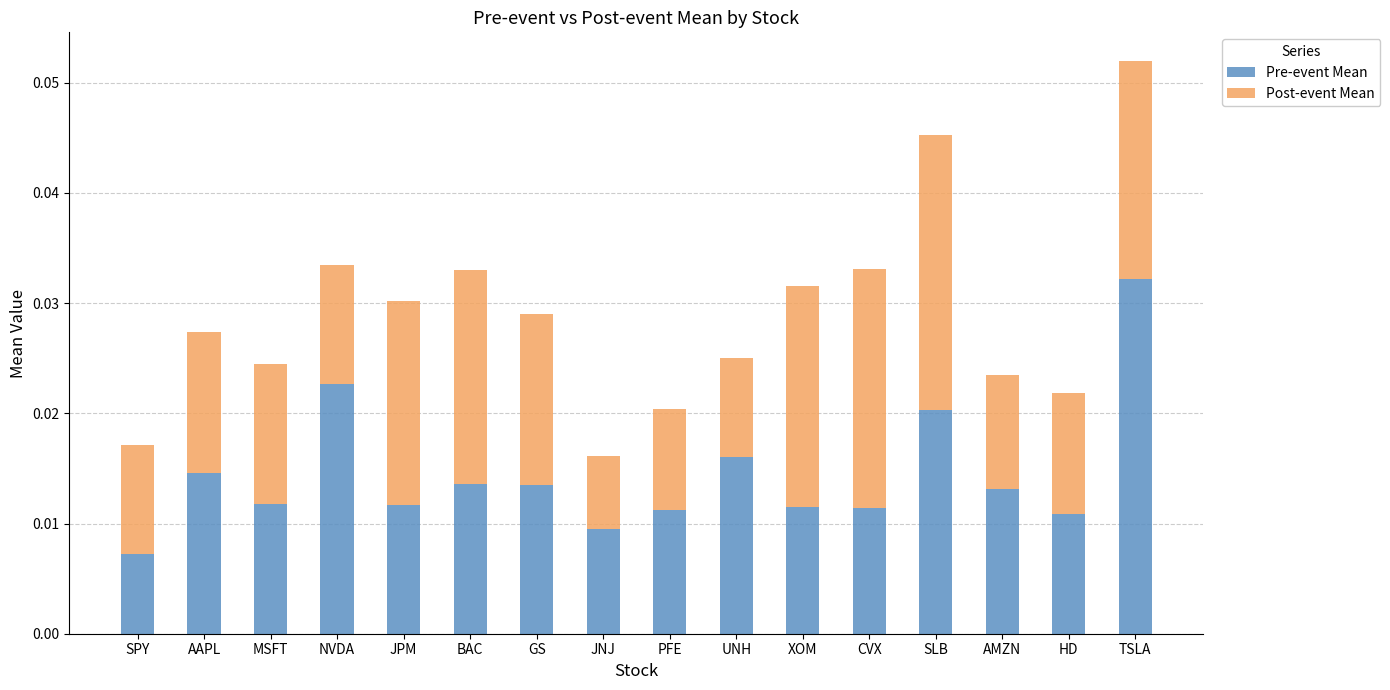

At which label does Pre-event Mean reach its minimum?

SPY